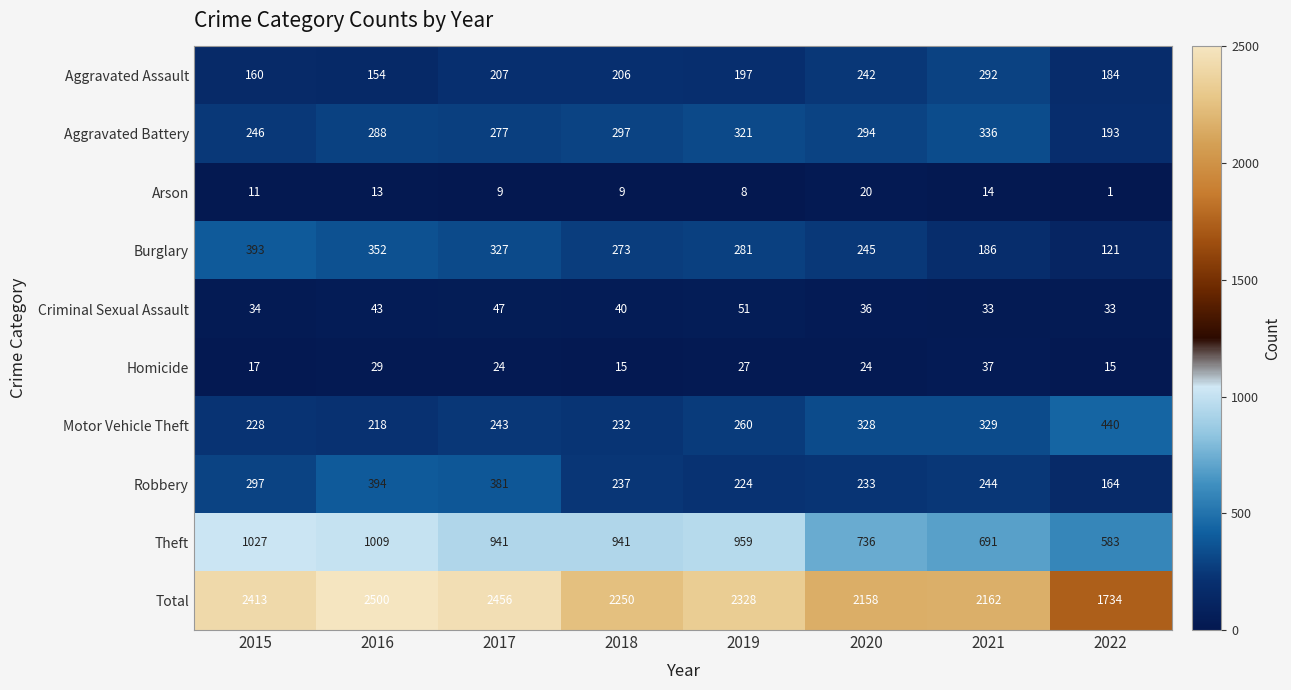

Which series has the largest range (max minus min)?

Total